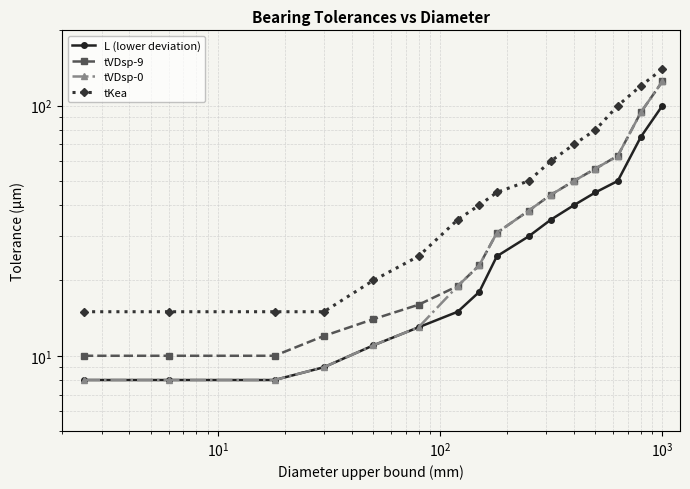

How many lines are shown in the chart?

4